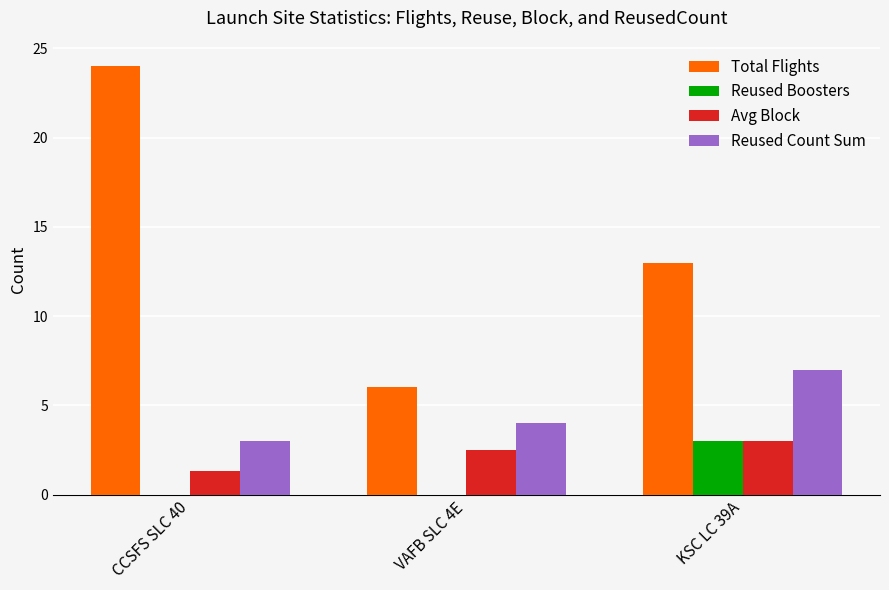

Reading left to right, transcribe all the data shown in this chart.

Total Flights: CCSFS SLC 40=24.0	VAFB SLC 4E=6.0	KSC LC 39A=13.0
Reused Boosters: CCSFS SLC 40=0.0	VAFB SLC 4E=0.0	KSC LC 39A=3.0
Avg Block: CCSFS SLC 40=1.3	VAFB SLC 4E=2.5	KSC LC 39A=3.0
Reused Count Sum: CCSFS SLC 40=3.0	VAFB SLC 4E=4.0	KSC LC 39A=7.0